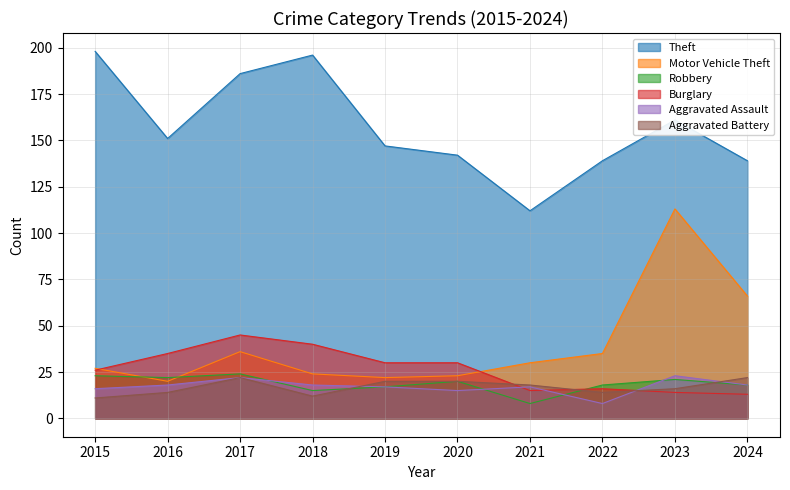

What is the sum of the Aggravated Battery values at 2021 and 2024?

40